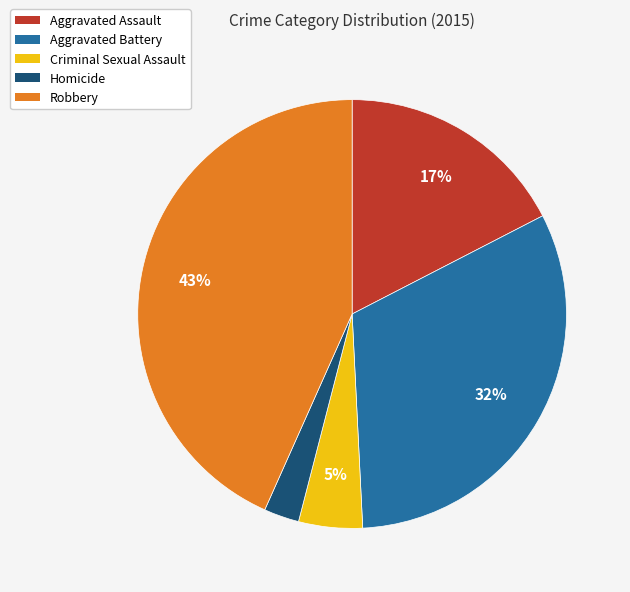

To the nearest percent, what is the difference between the Homicide and Aggravated Battery slice percentages?

29%